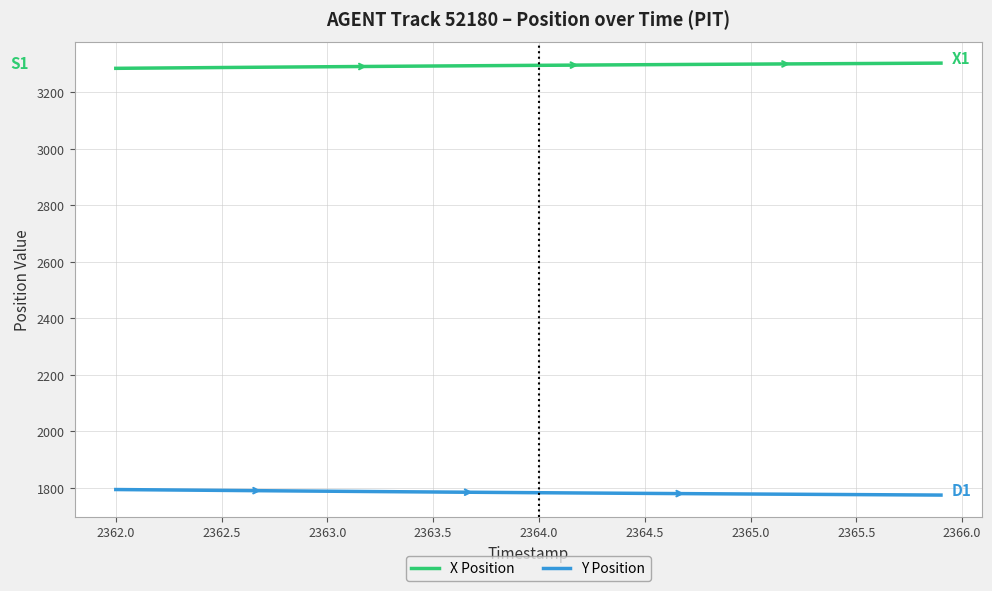

List the series in order of their overall mean, highest first.

X Position, Y Position